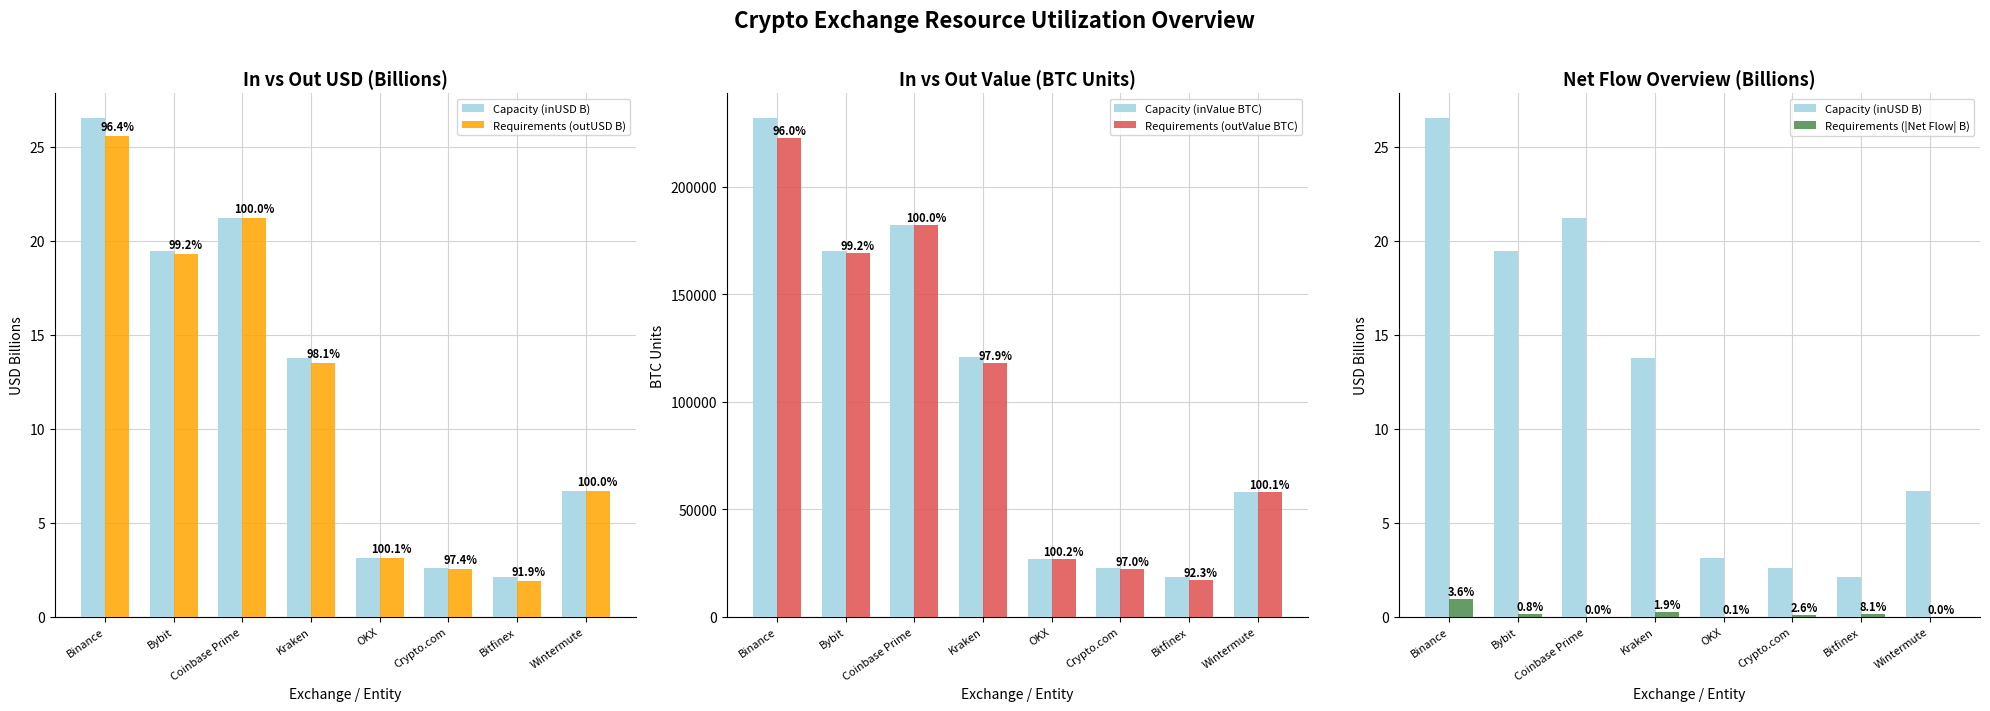

The Capacity (inUSD B) series shows 2.1 at Bitfinex. True or false?

True